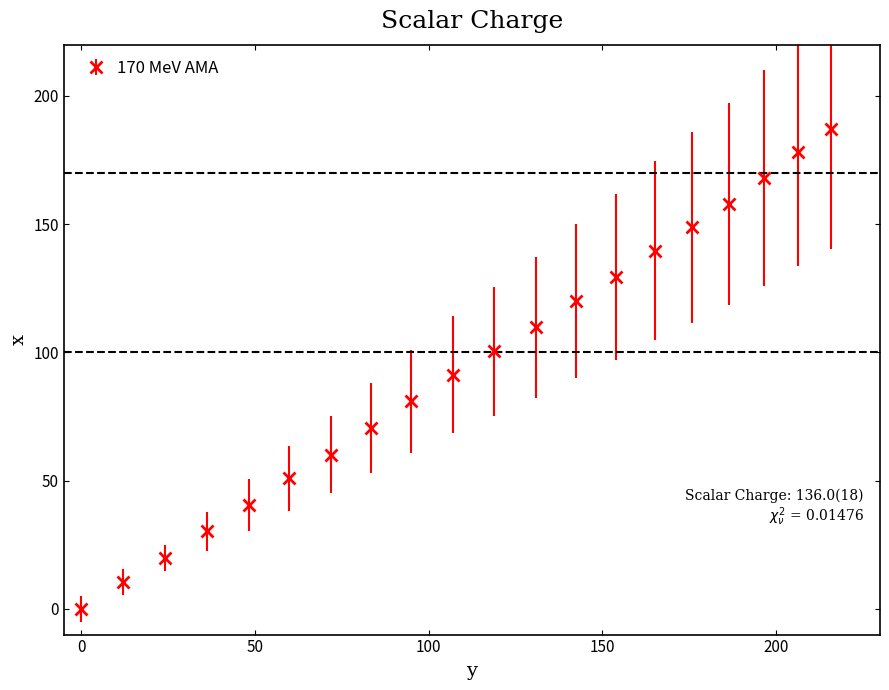

True or false: there are more than 2 points higher than both neighbors.

False